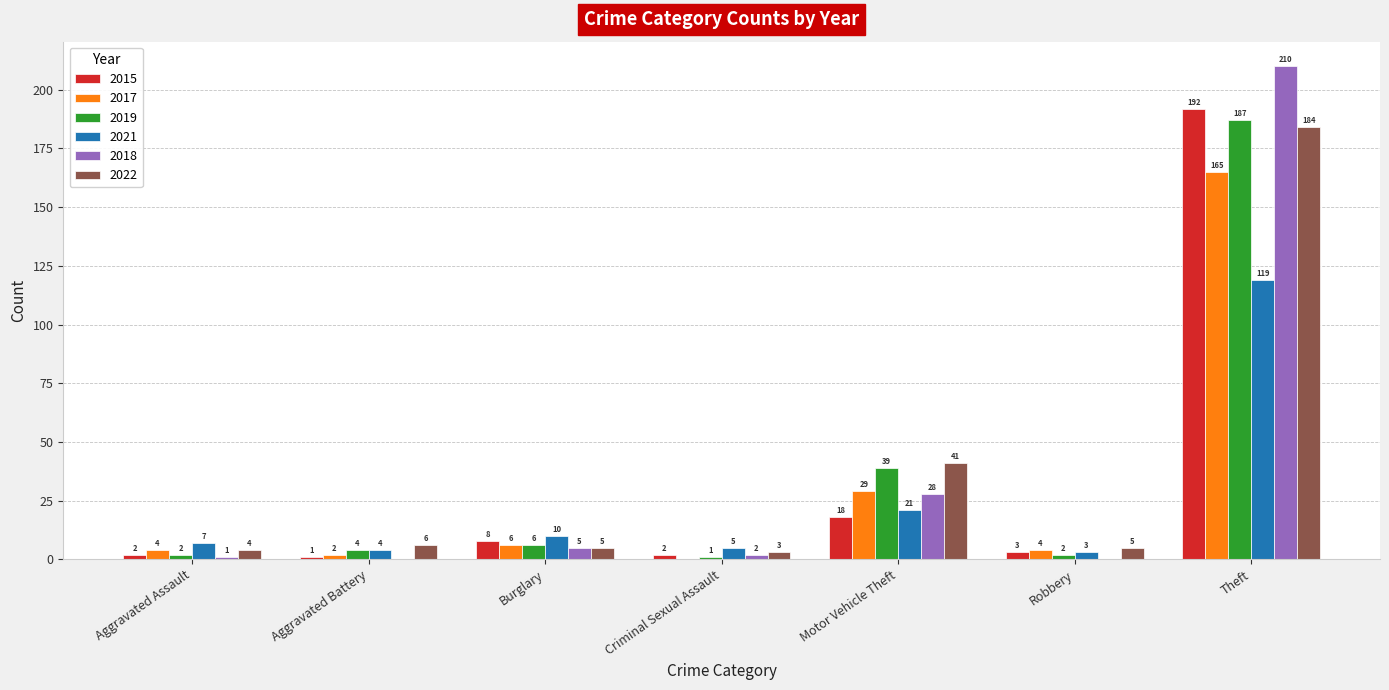

Does the chart contain stacked bars?

No